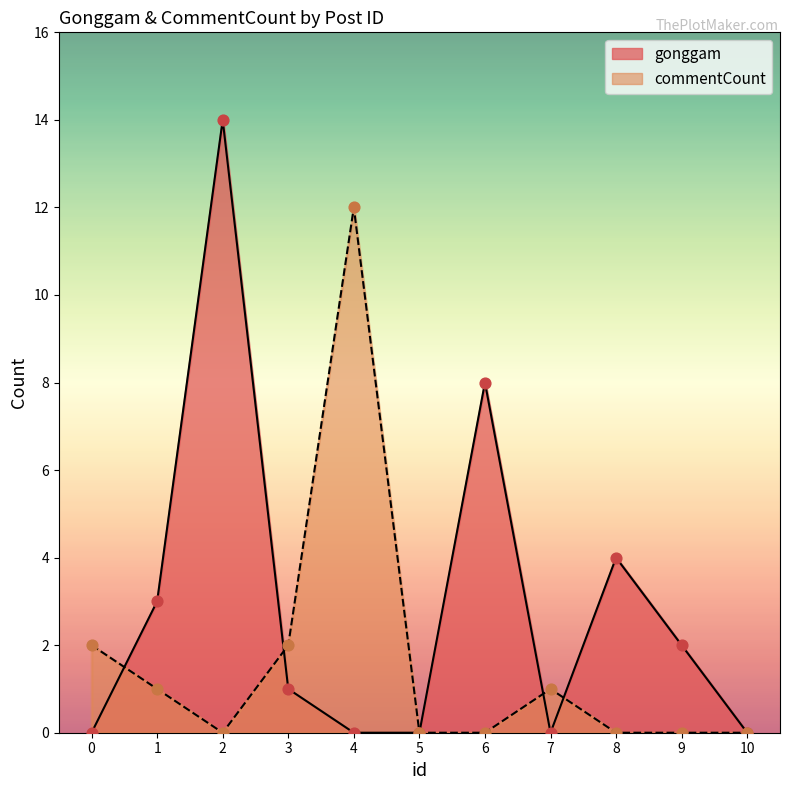

Which series has the widest spread of Y values?

gonggam